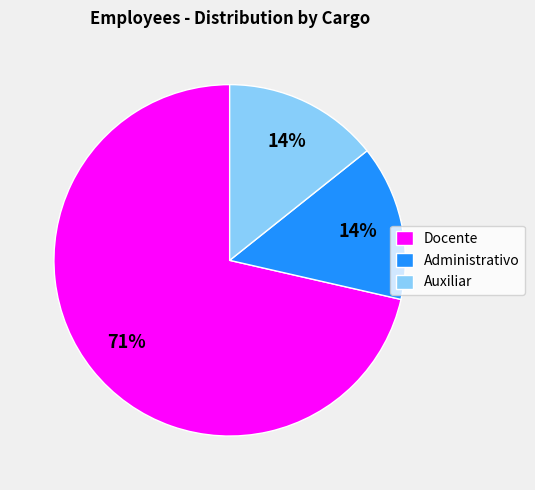

To the nearest percent, what is the average slice percentage?

33%